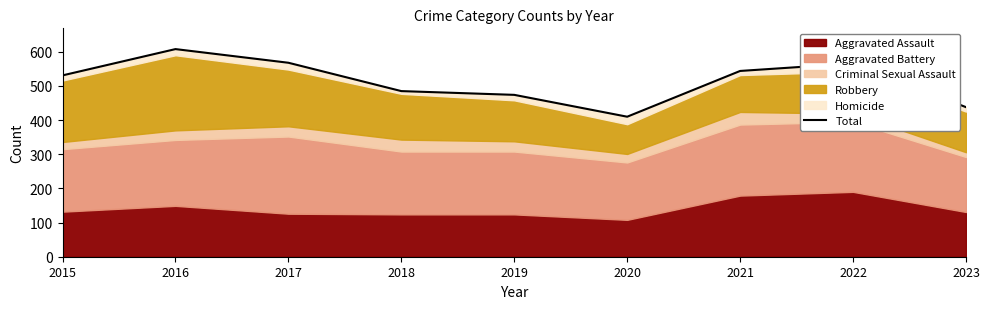

Is it true that the value at 2018 is 280?

False